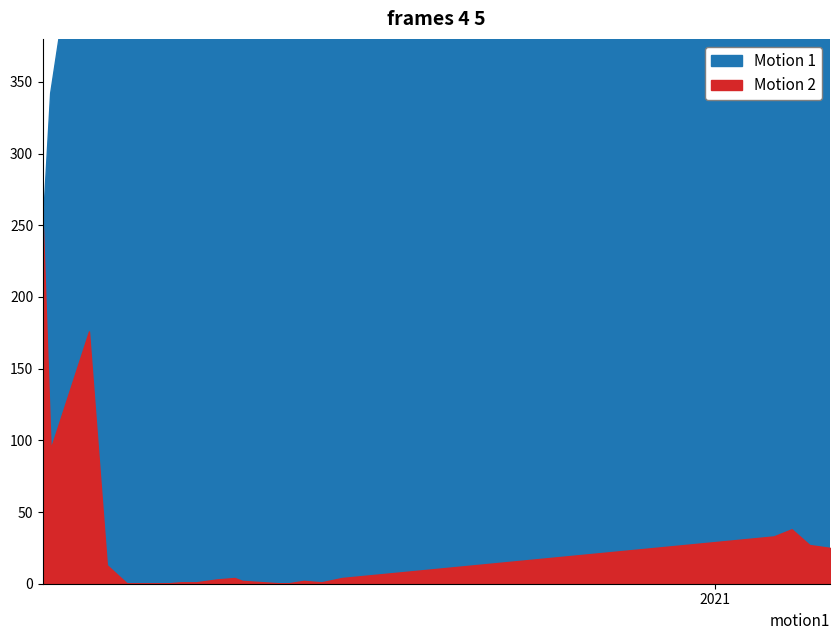

What is the difference between the Motion 1 values at 2020-07-24 and 2021-01-24?

38